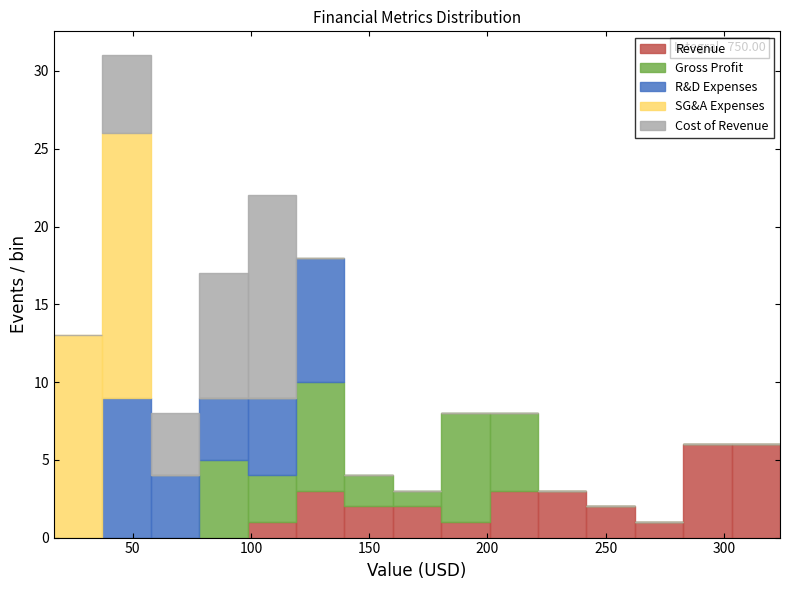

Which range on the x-axis has the tallest stacked bar (by total height)?

35 to 60